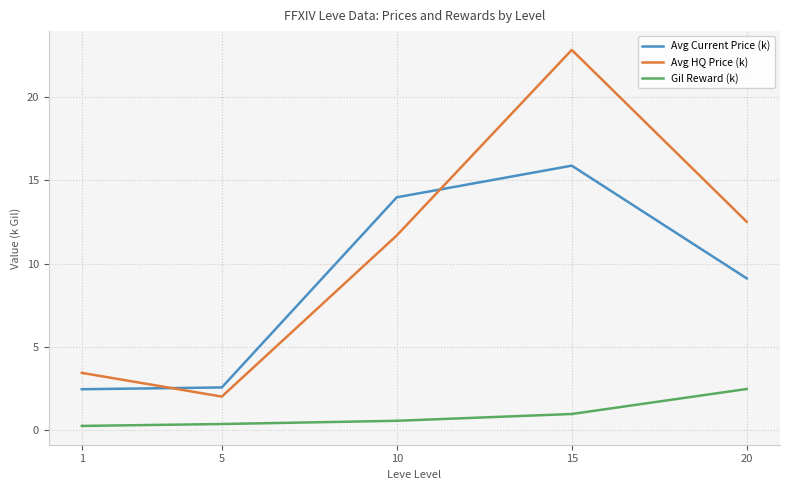

Does the chart have visible grid lines?

Yes